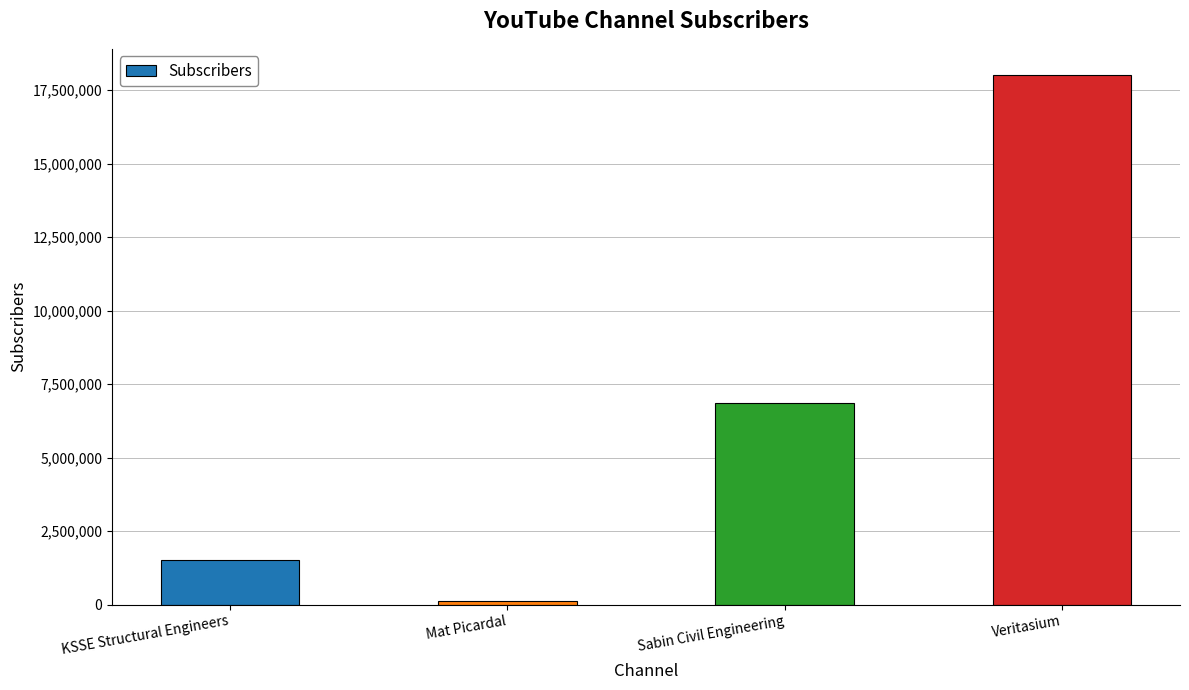

At which label is the value closest to 9067000?

Sabin Civil Engineering